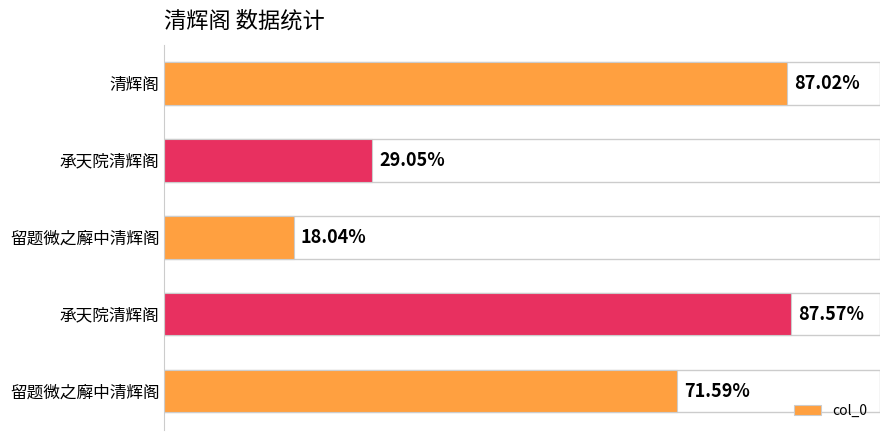

Are the bars horizontal?

Yes